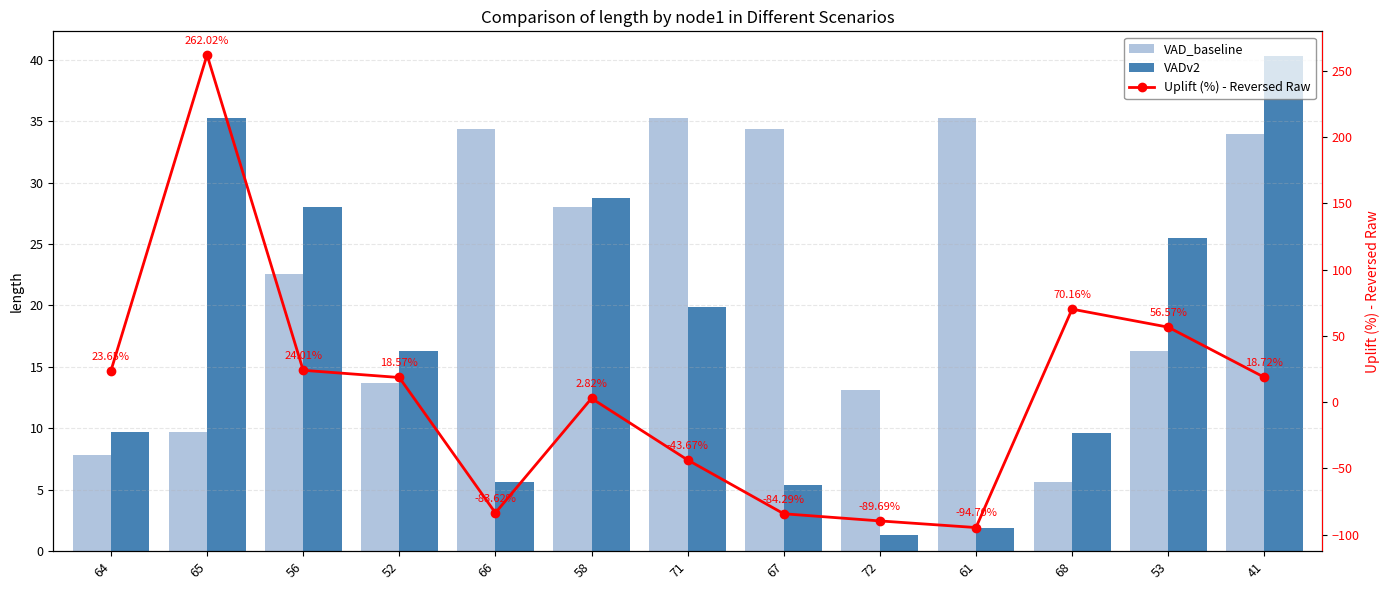

Reading right to left, transcribe all the data shown in this chart.

VAD_baseline: 41=34.0	53=16.3	68=5.6	61=35.3	72=13.1	67=34.4	71=35.2	58=28.0	66=34.4	52=13.7	56=22.6	65=9.7	64=7.9
VADv2: 41=40.3	53=25.5	68=9.6	61=1.9	72=1.4	67=5.4	71=19.8	58=28.8	66=5.6	52=16.3	56=28.0	65=35.2	64=9.7
Uplift (%) - Reversed Raw: 41=18.7	53=56.6	68=70.2	61=-94.7	72=-89.7	67=-84.3	71=-43.7	58=2.8	66=-83.6	52=18.6	56=24.0	65=262.0	64=23.6